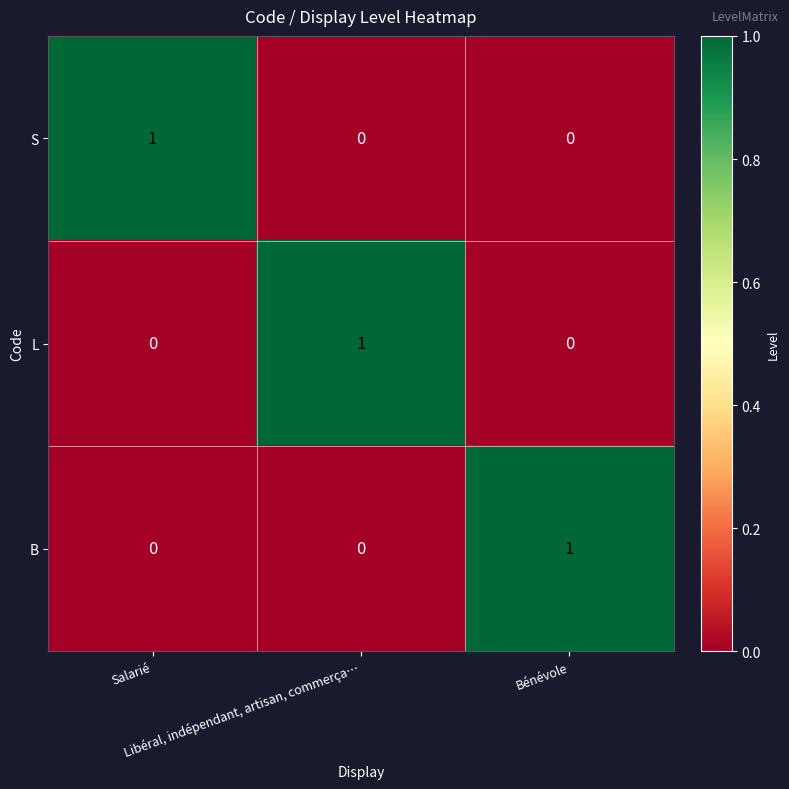

Count the L values in the range 0 to 1.

3